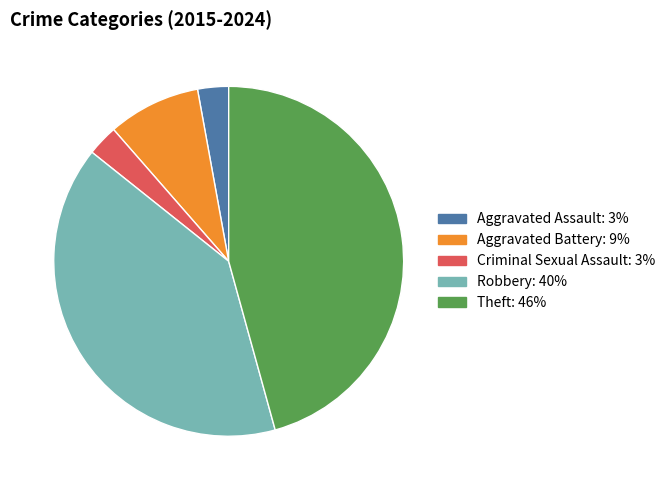

Does Robbery account for over 50% of the chart?

No